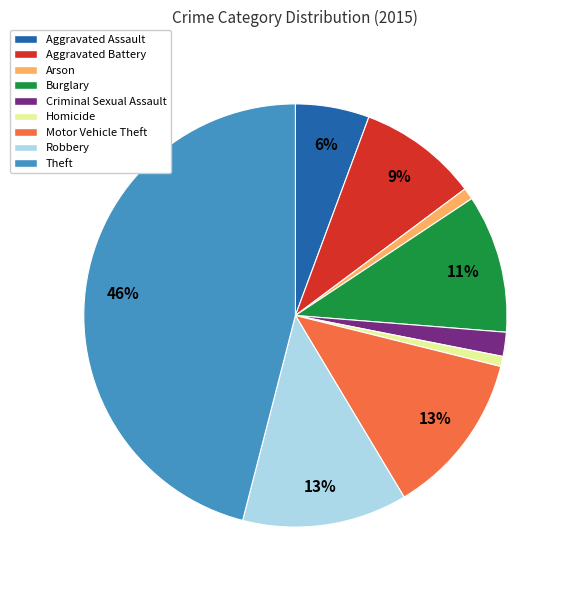

True or false: Aggravated Battery accounts for 9% of the total.

True